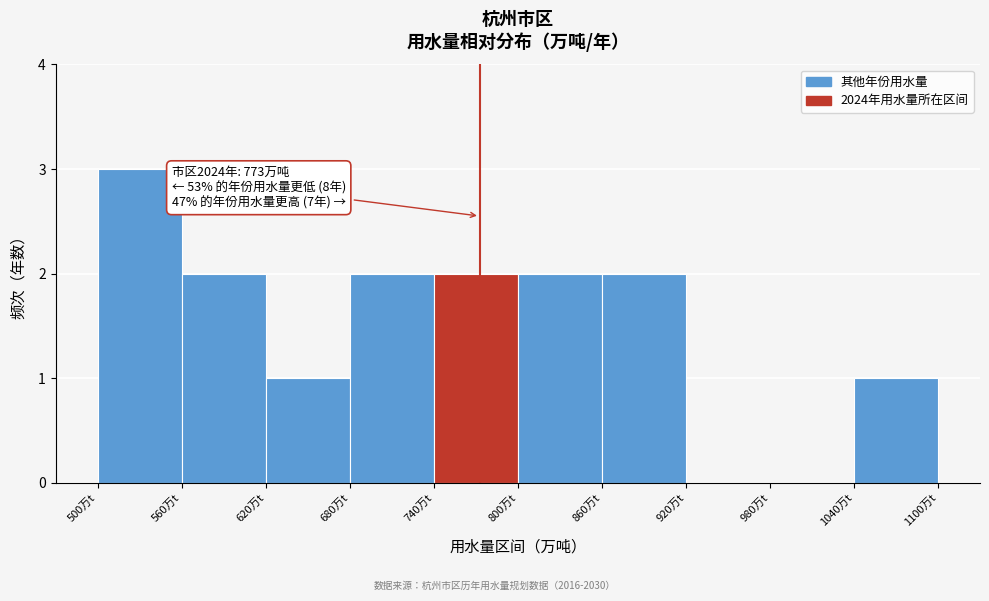

Over which range of the x-axis is the bar tallest?

500 to 560